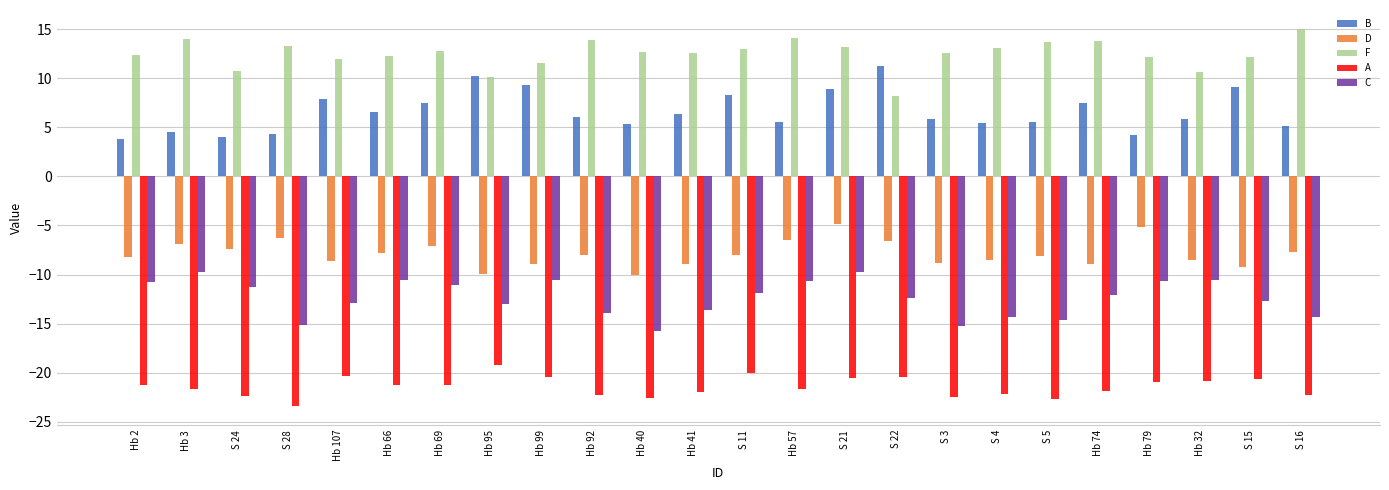

What is the total value across all series at Hb 40?

-30.4